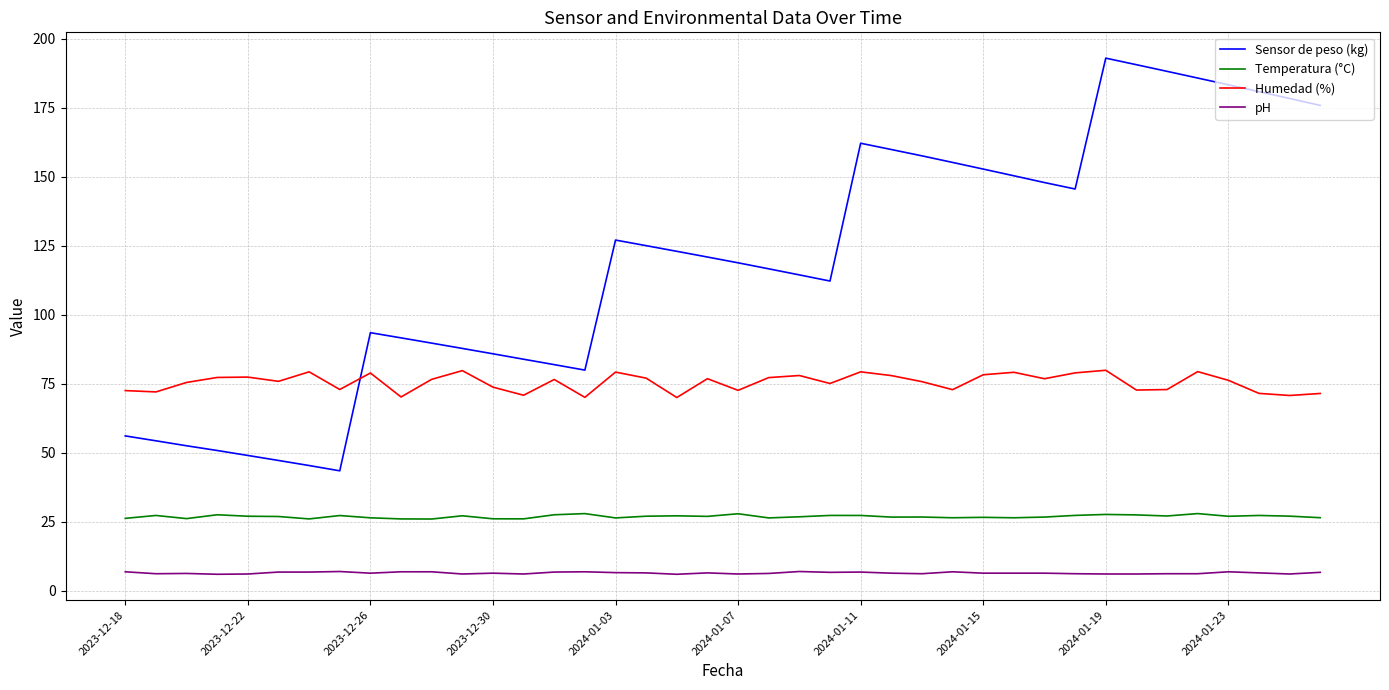

What is the minimum value shown in the chart?

6.0